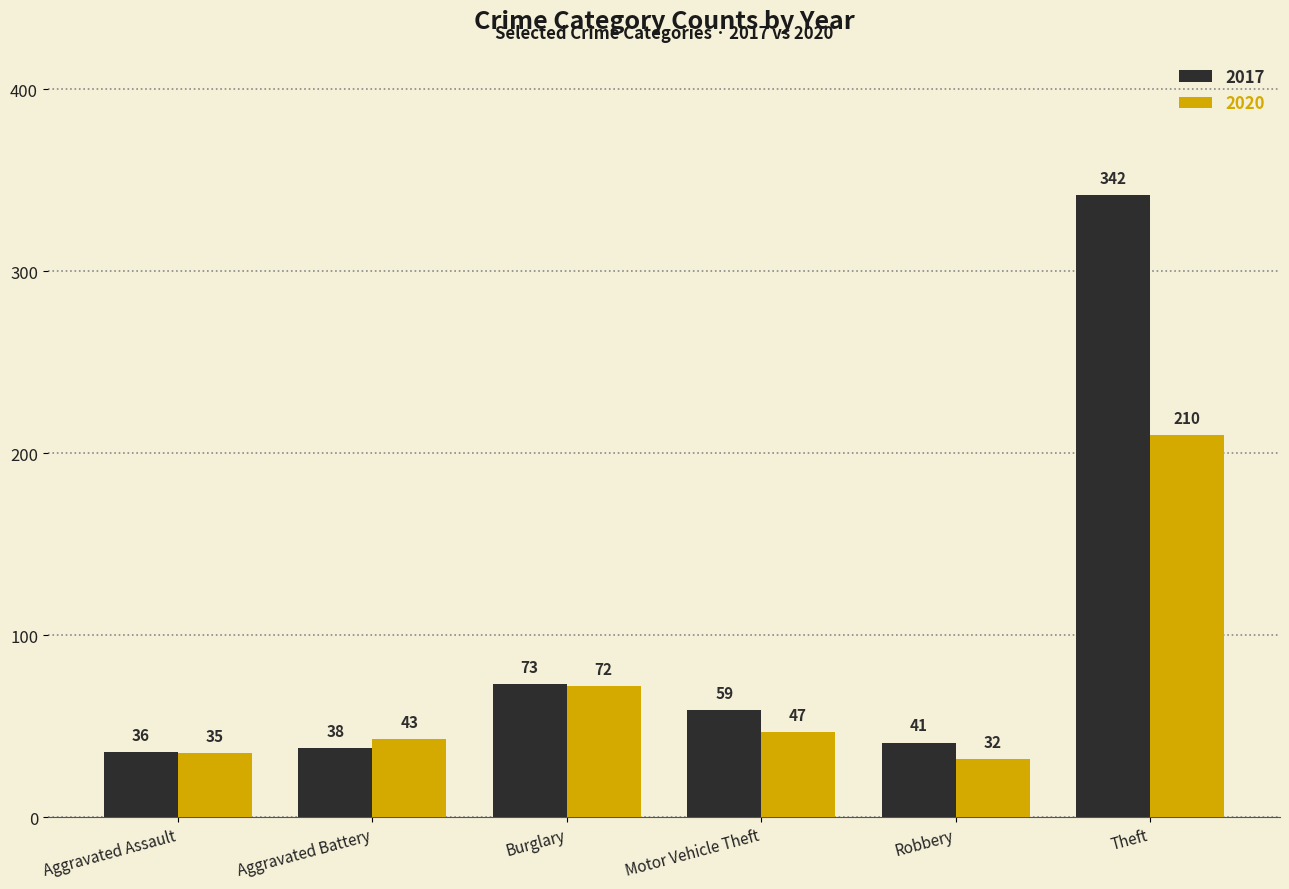

Which series has the largest total across all categories?

2017